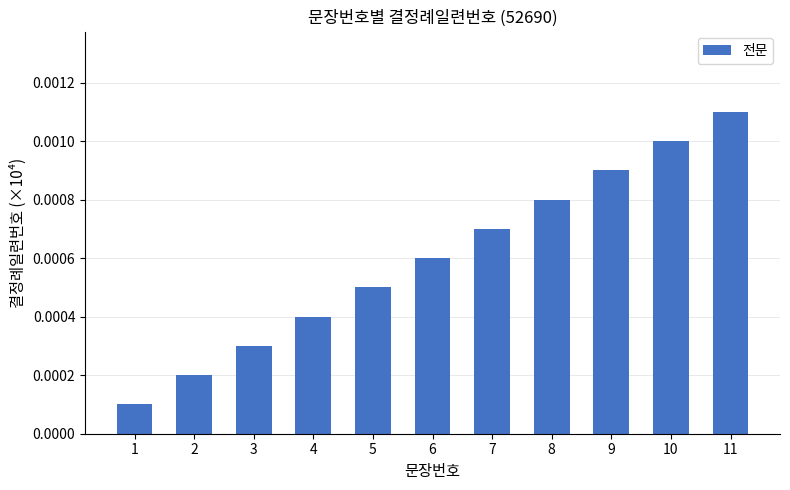

Rank the categories by value from lowest to highest.

1, 2, 3, 4, 5, 6, 7, 8, 9, 10, 11